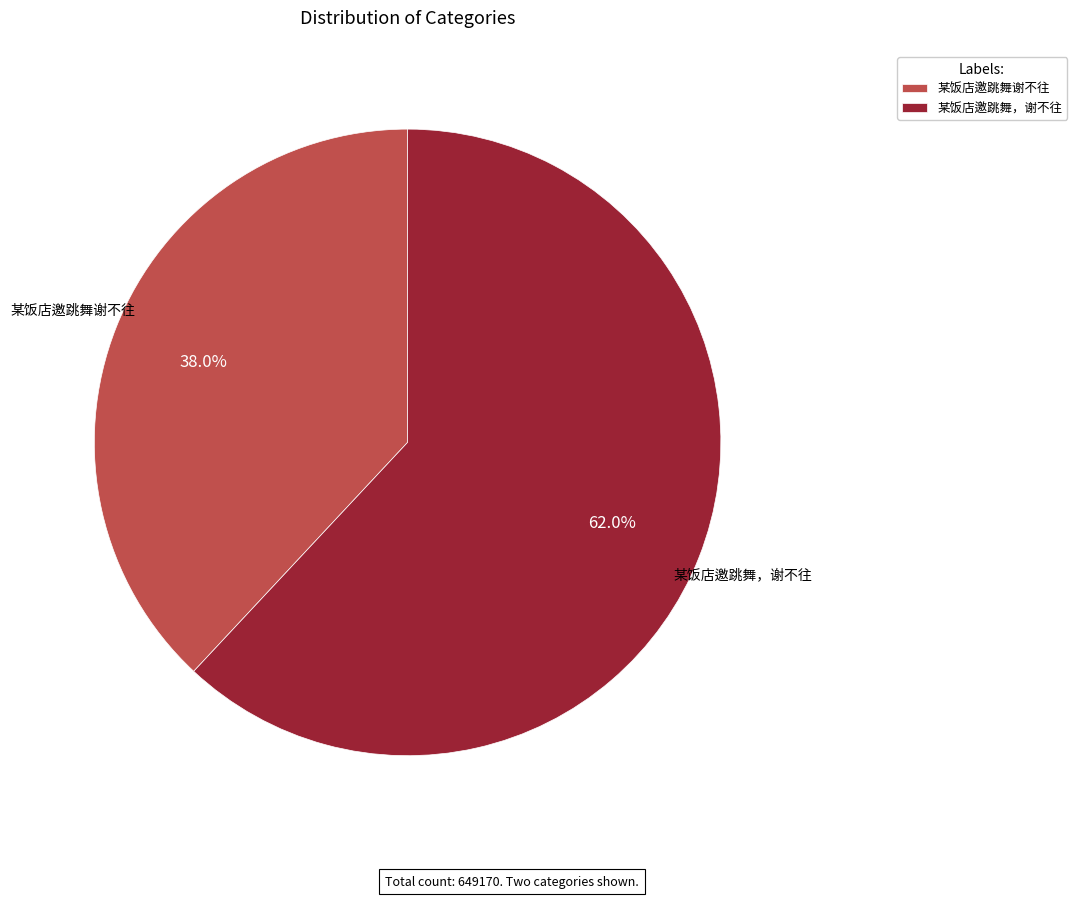

How many segments does this pie chart have?

2